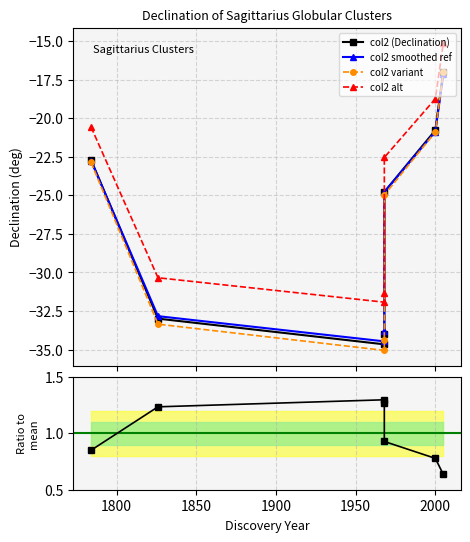

How many series are shown in this chart?

5